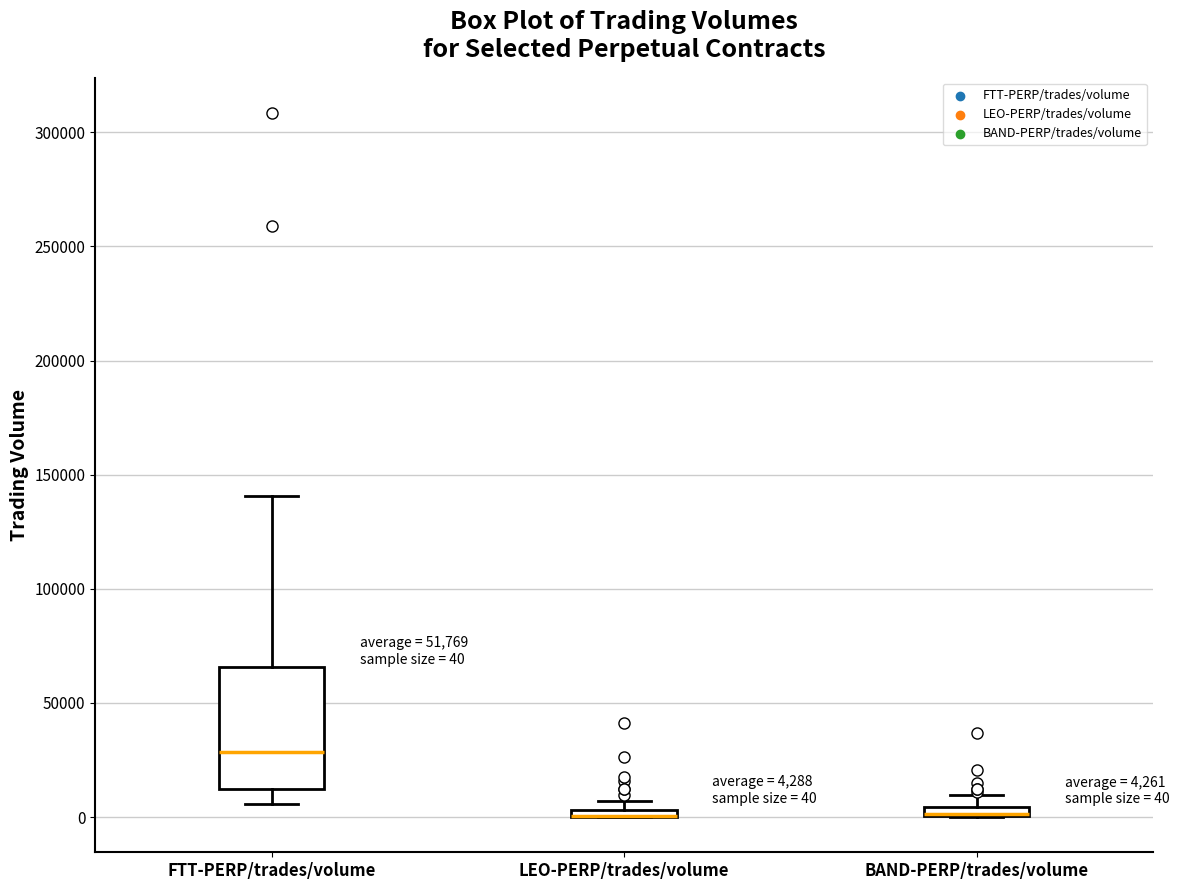

Comparing the boxes themselves (not the whiskers), which one is the tallest?

FTT-PERP/trades/volume